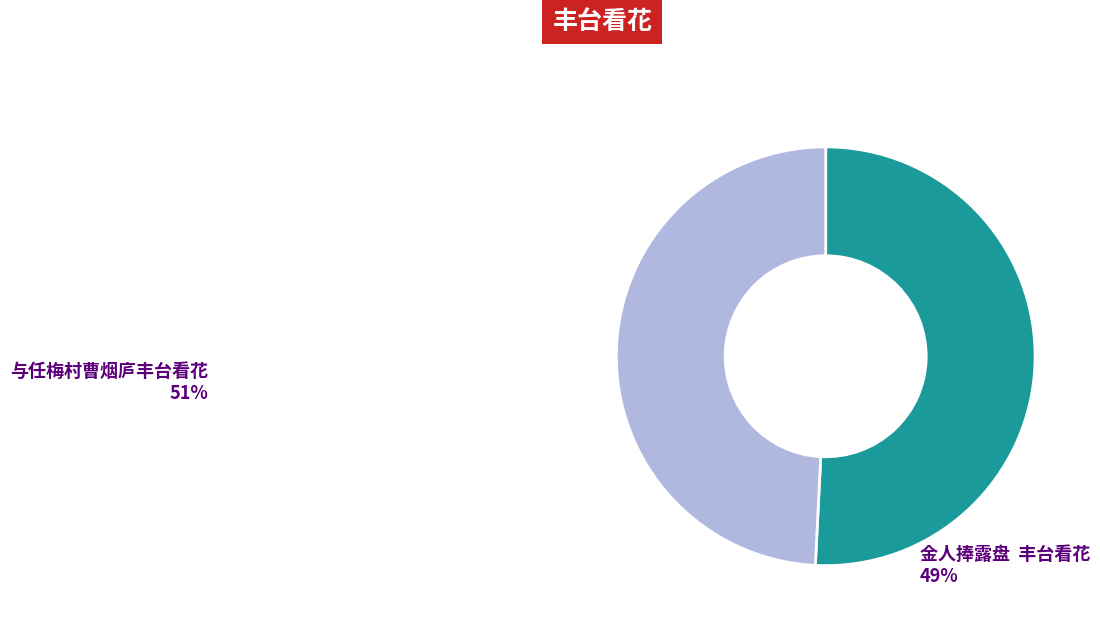

Combined, do 与任梅村曹烟庐丰台看花 and 金人捧露盘 丰台看花 account for over 50%?

Yes